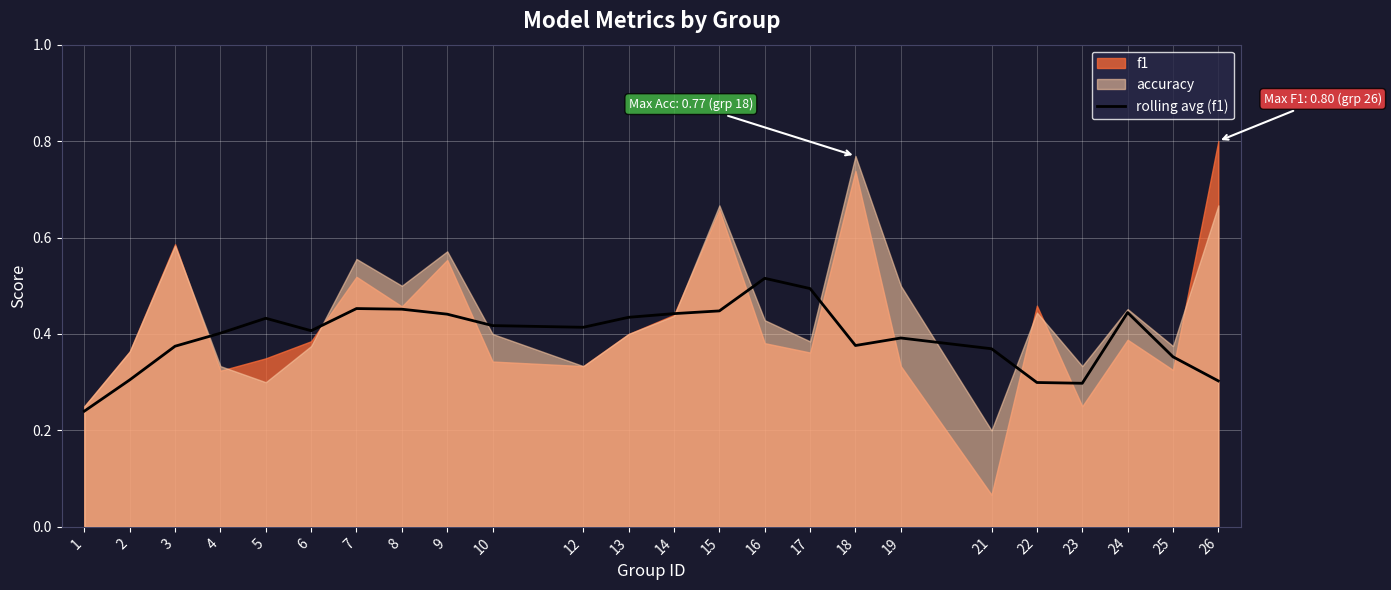

True or false: rolling avg (f1) has a value of 0.2 at 2.

False